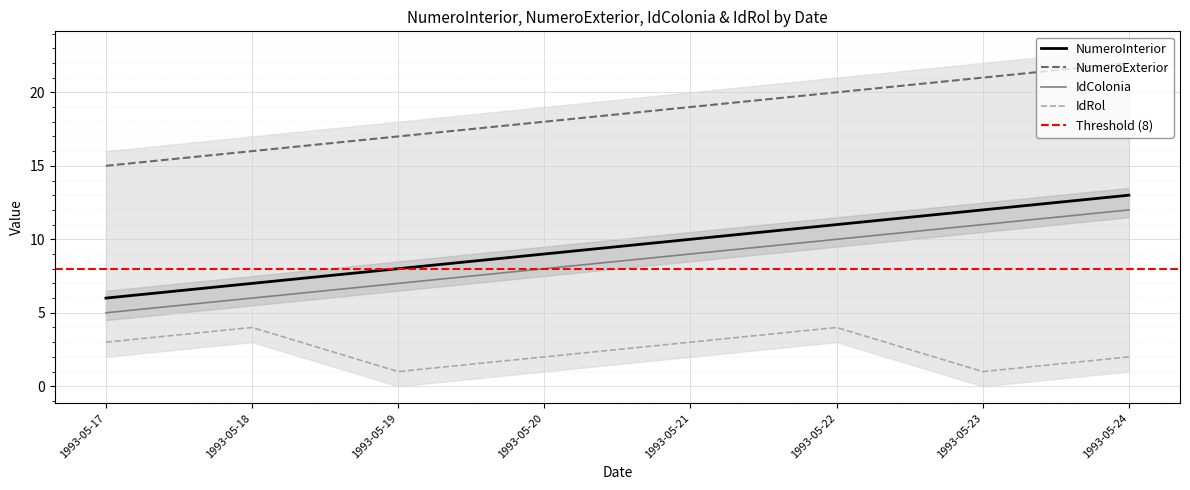

True or false: NumeroInterior and IdColonia cross at least once.

False